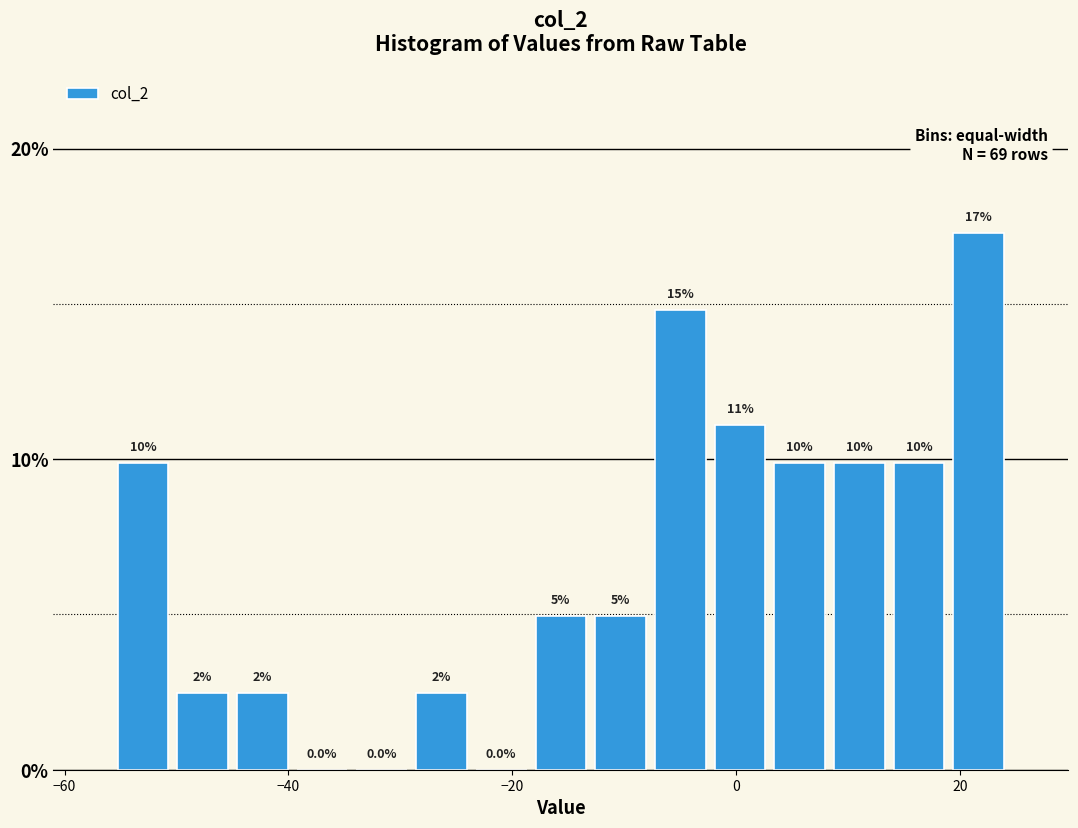

Around what value on the x-axis is the tallest bar? Give the approximate position of its centre, as read against the axis.

22